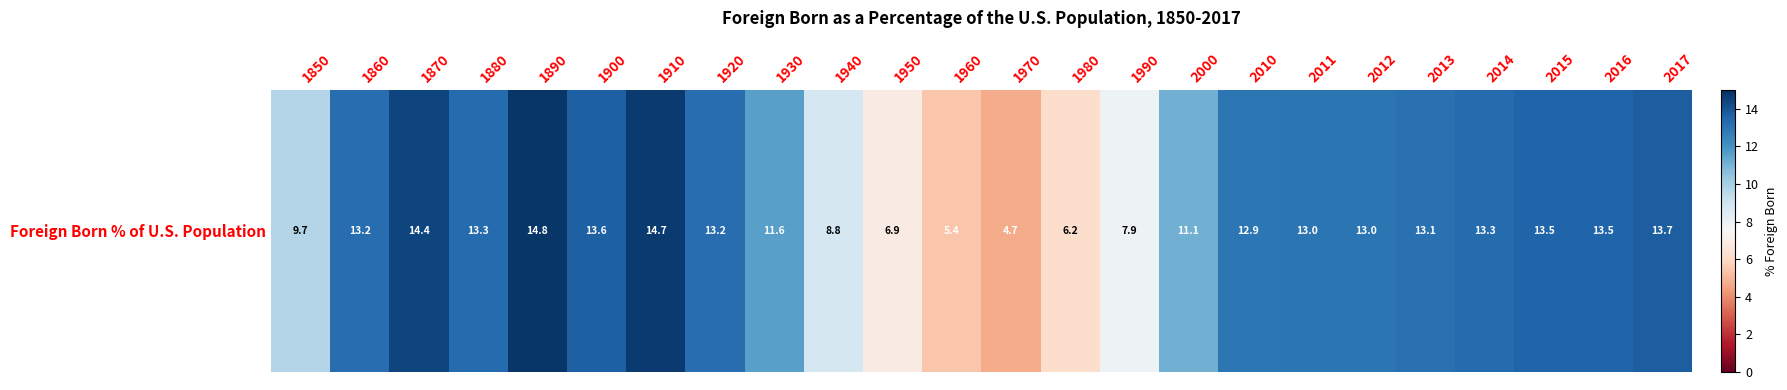

Reading right to left, extract all data points from this chart.

2017=13.7	2016=13.5	2015=13.5	2014=13.3	2013=13.1	2012=13.0	2011=13.0	2010=12.9	2000=11.1	1990=7.9	1980=6.2	1970=4.7	1960=5.4	1950=6.9	1940=8.8	1930=11.6	1920=13.2	1910=14.7	1900=13.6	1890=14.8	1880=13.3	1870=14.4	1860=13.2	1850=9.7